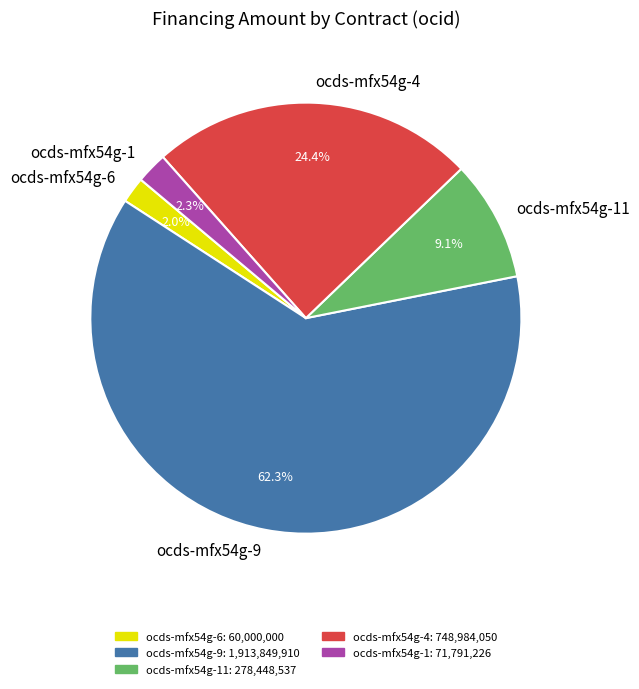

To the nearest percent, what percentage of the pie is ocds-mfx54g-11?

9%